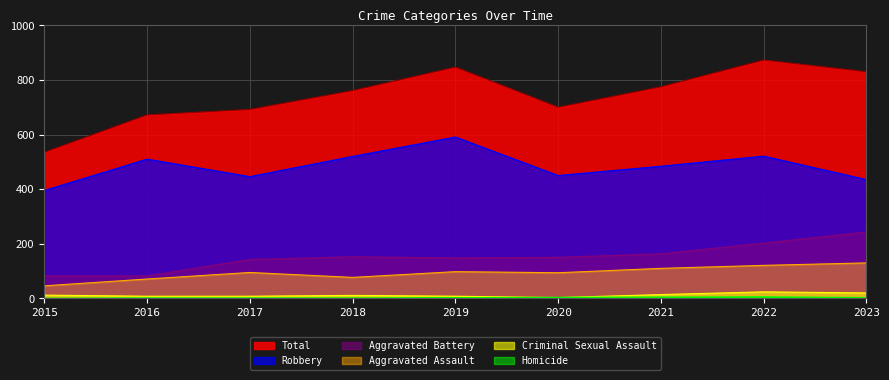

Reading left to right, extract all data points from this chart.

Aggravated Assault: 46	71	95	77	98	94	110	121	130
Aggravated Battery: 82	82	142	152	148	150	163	202	243
Criminal Sexual Assault: 12	8	8	11	8	3	14	24	20
Homicide: 0	1	1	1	2	3	4	5	2
Robbery: 395	510	446	520	591	450	484	521	435
Total: 535	672	692	761	847	700	775	873	830